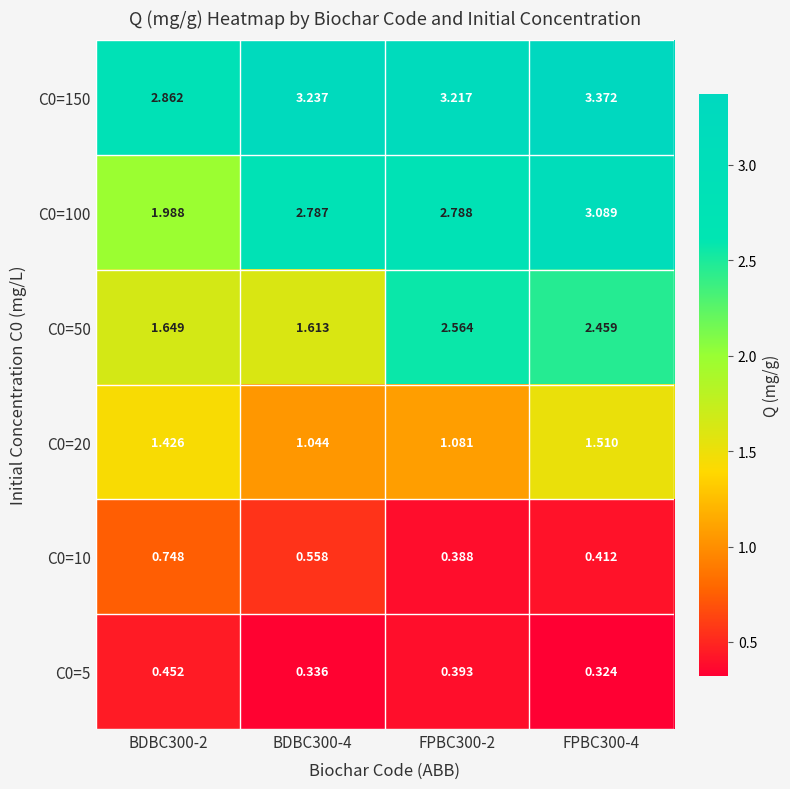

Which category has the lowest value across all series?

FPBC300-4